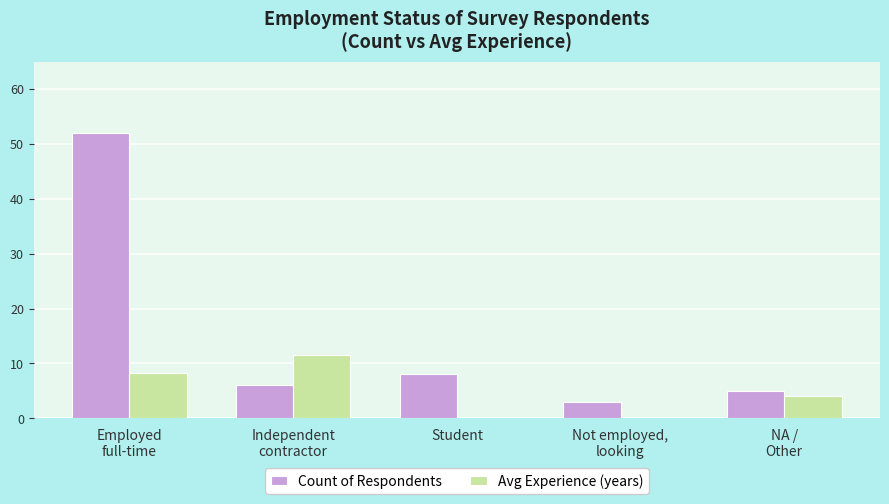

What is the greatest value displayed?

52.0